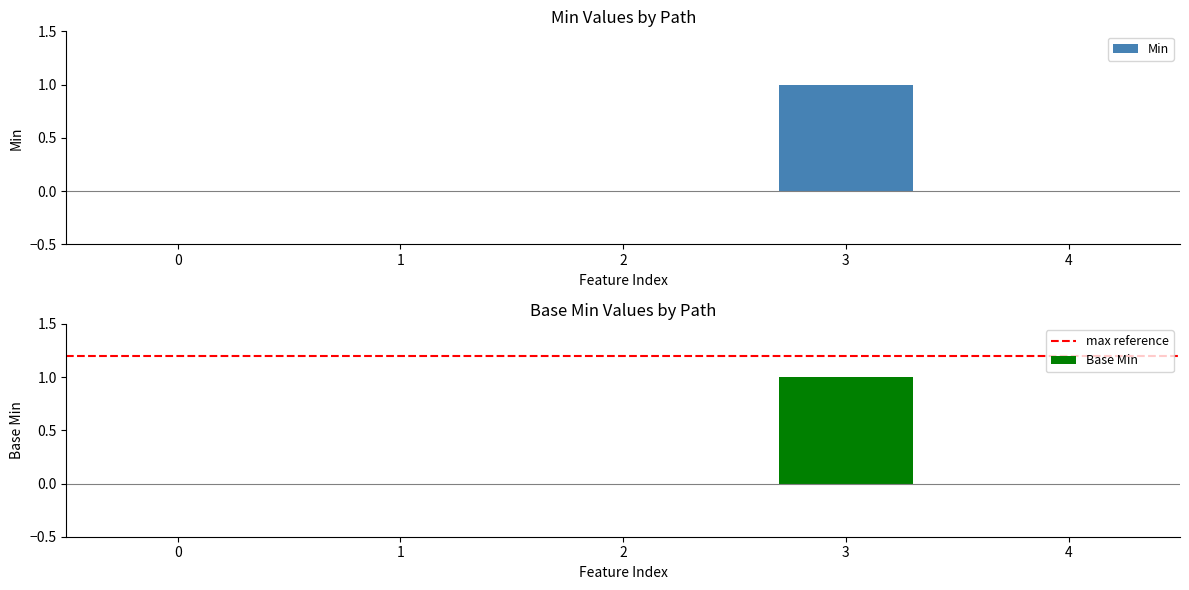

The Min series shows -1 at 0. True or false?

False